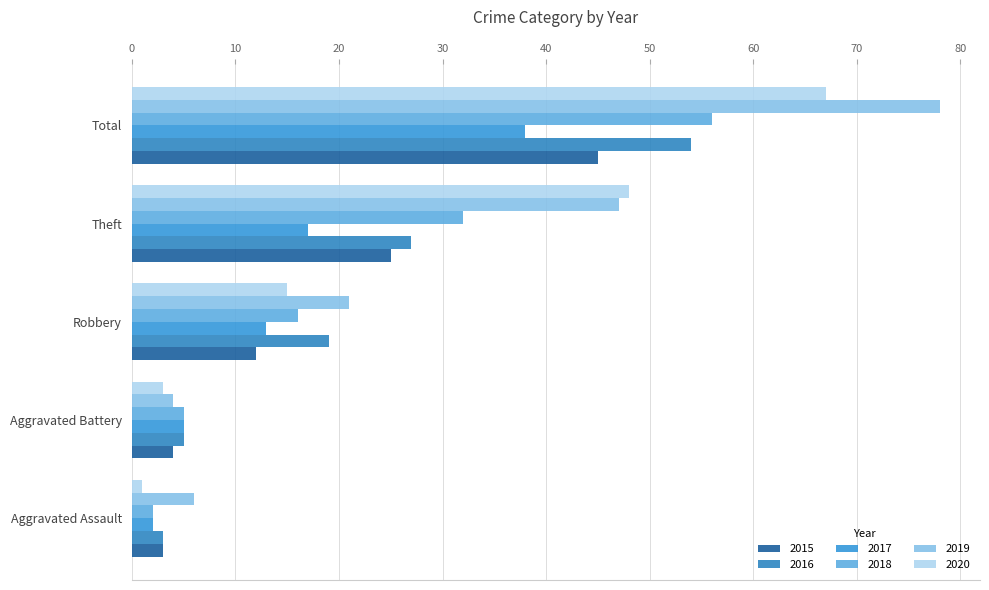

What are all the series names shown in the legend?

2015, 2016, 2017, 2018, 2019, 2020